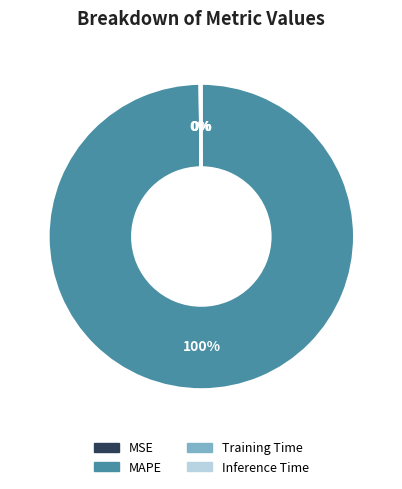

Which category accounts for the majority?

MAPE